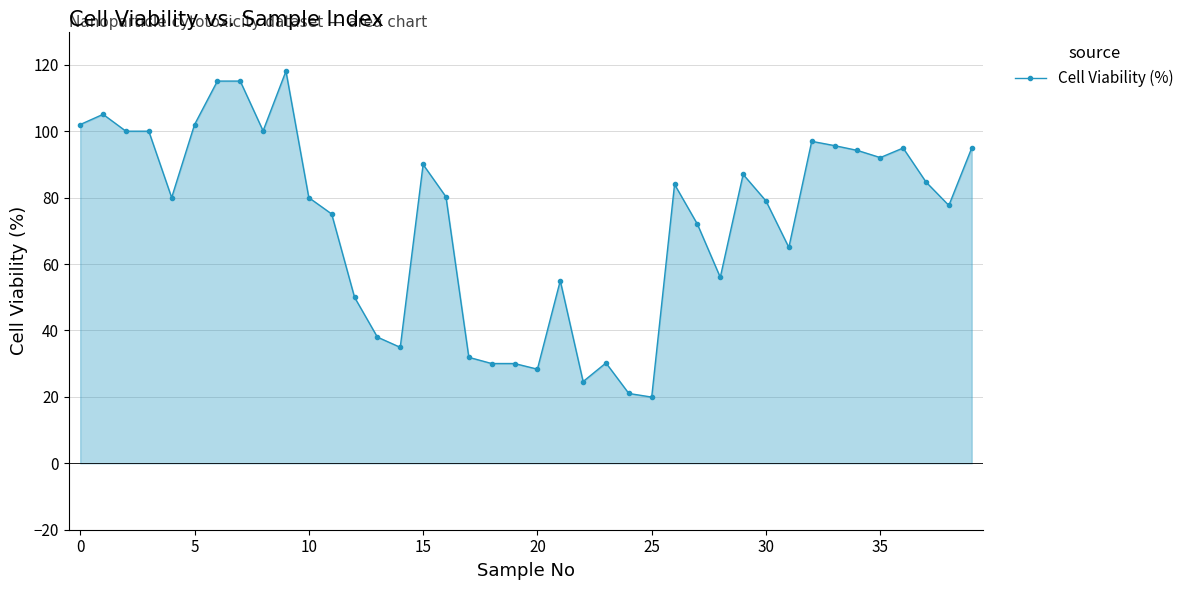

What is the smallest value displayed?

19.9